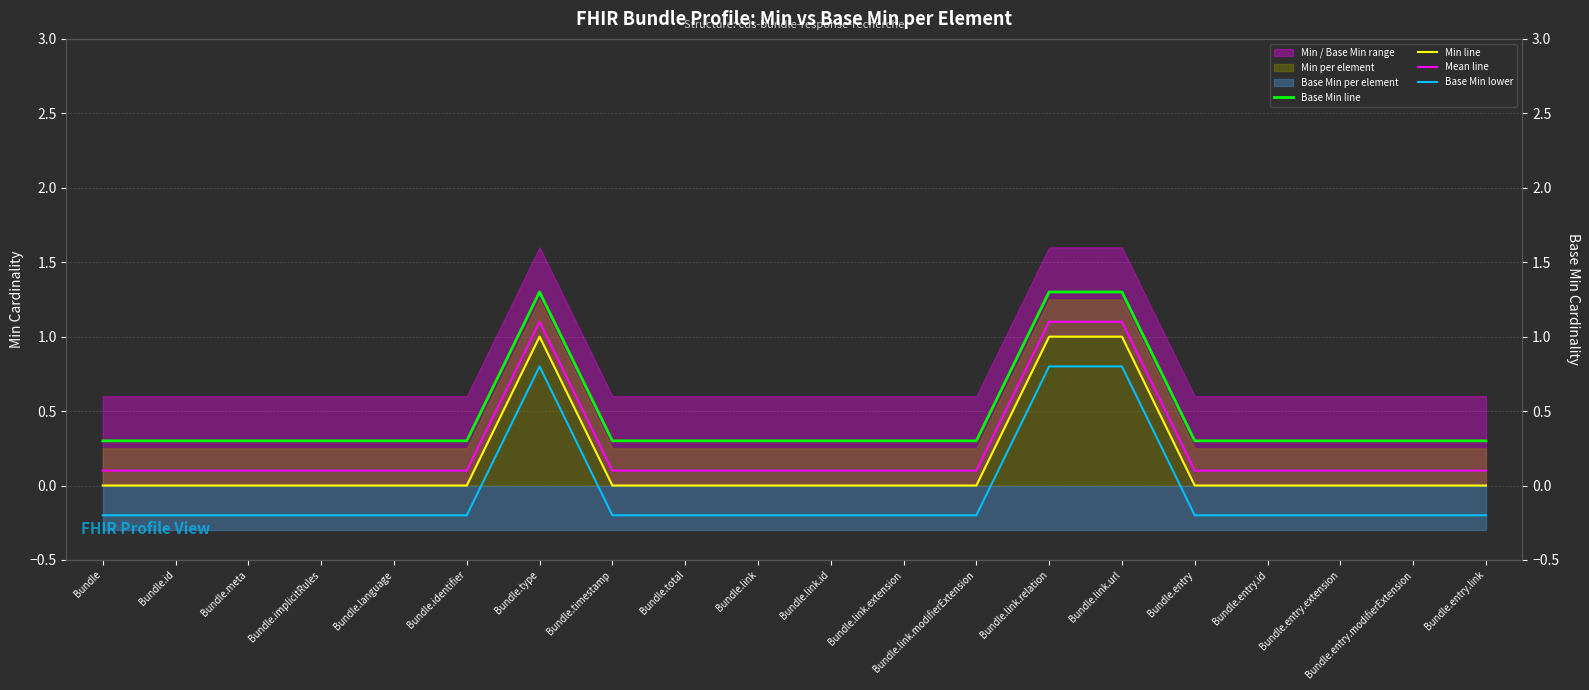

What is the label of the 9th point from the right?

Bundle.link.extension